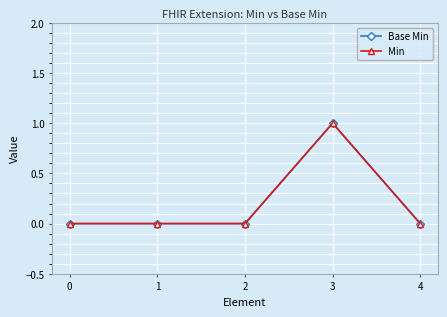

Which series changed the most between 0 and 4?

Base Min